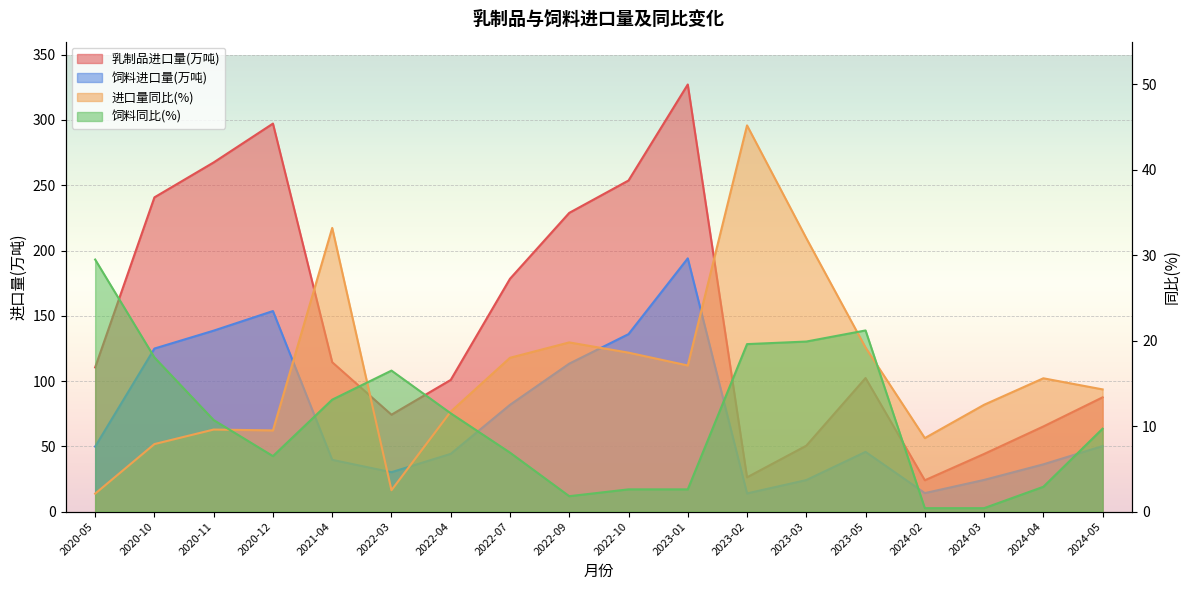

How many data points does each series have?

18